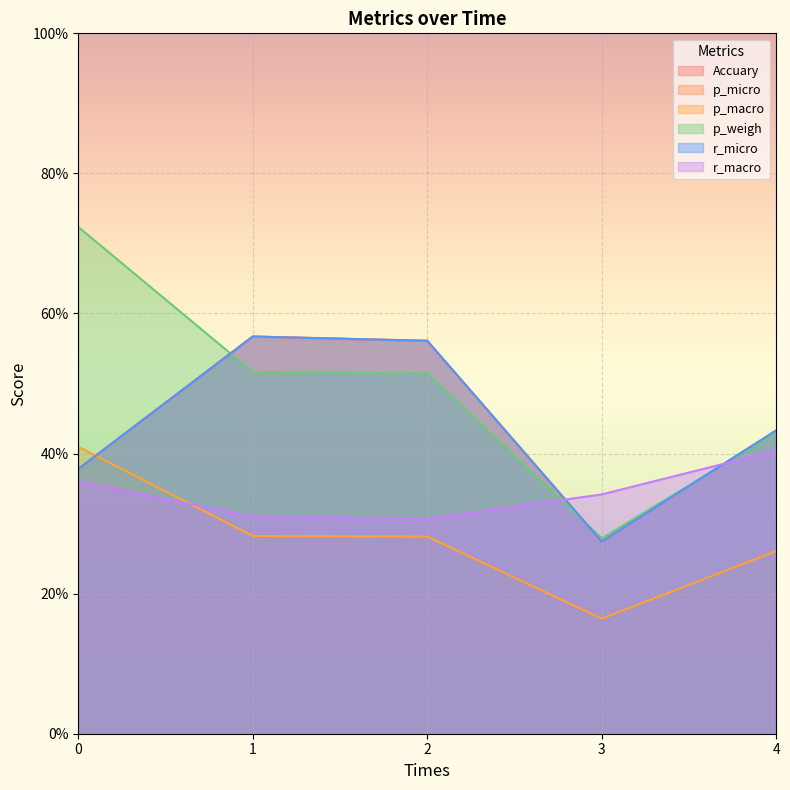

Where is the first local minimum for Accuary?

3